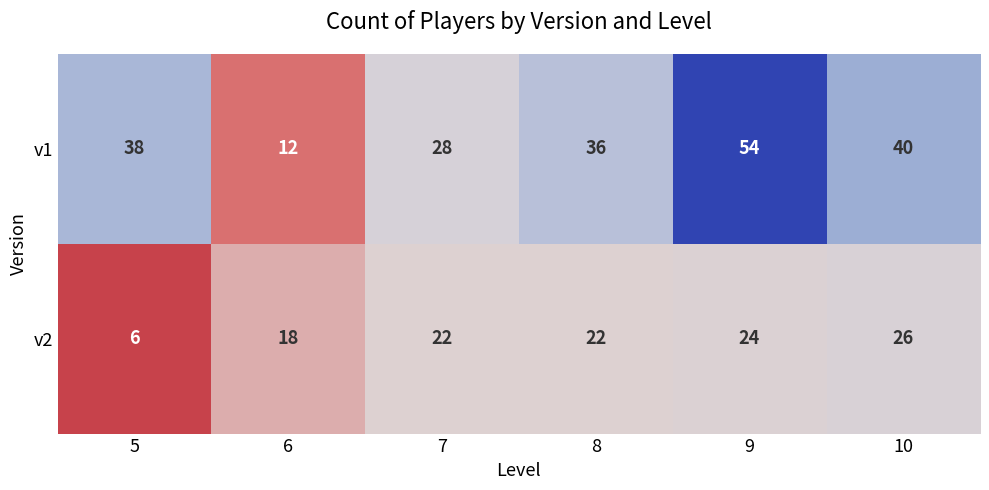

What is the minimum value for v1?

12